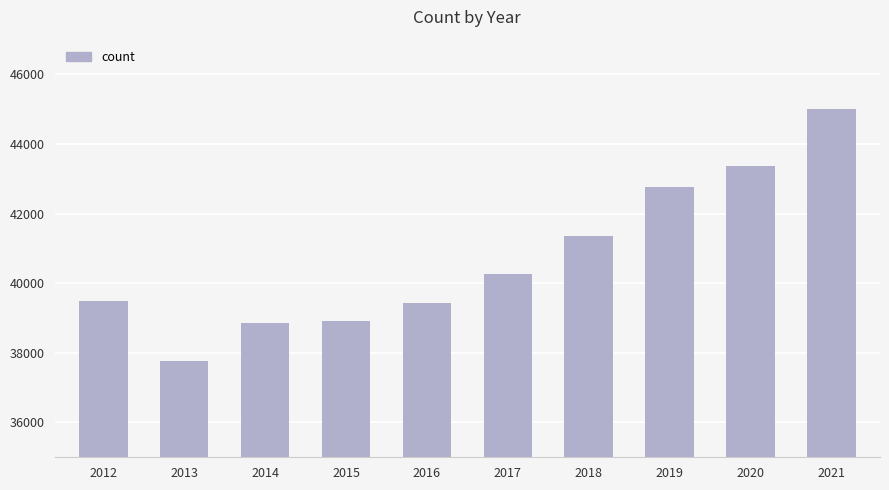

What value does the data have at 2018, to the nearest 100?

41400